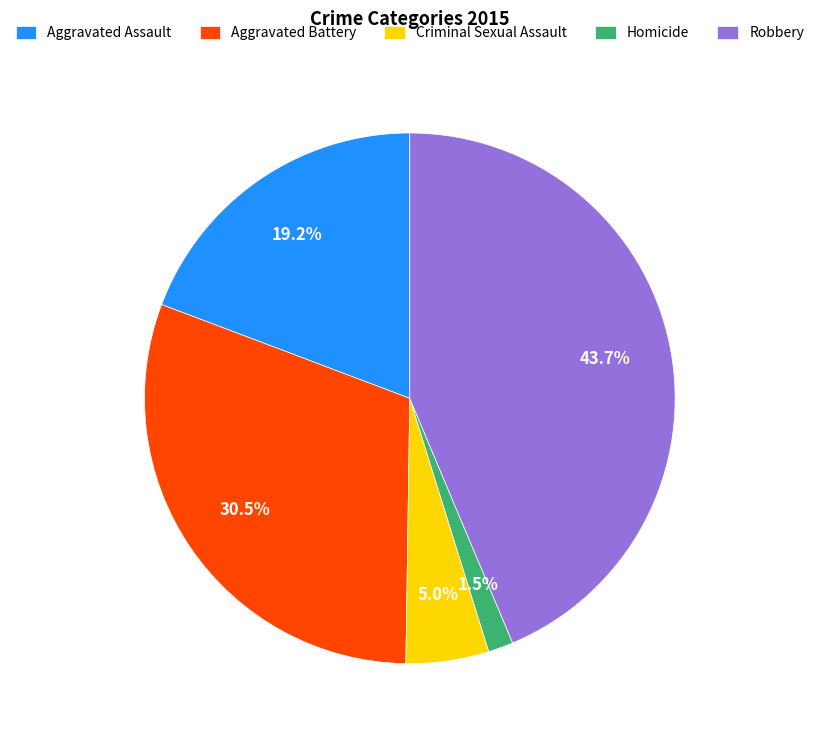

The Criminal Sexual Assault slice represents 1% of the pie. True or false?

False